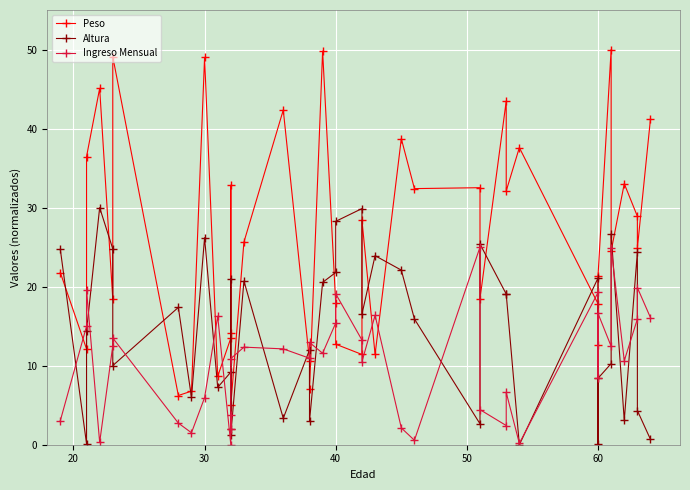

What is the value of the Peso point at the 6th from the left?

49.1